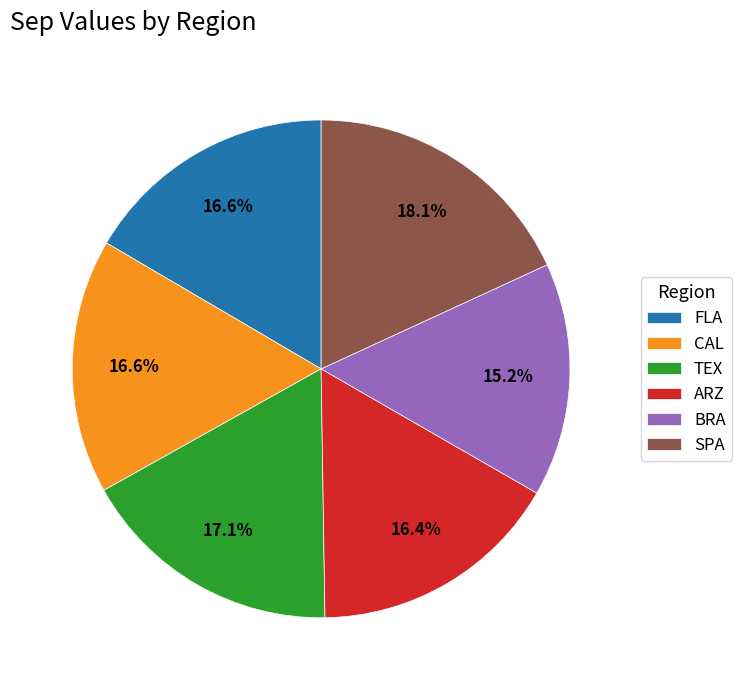

Is it true that TEX is 7% of the pie?

False